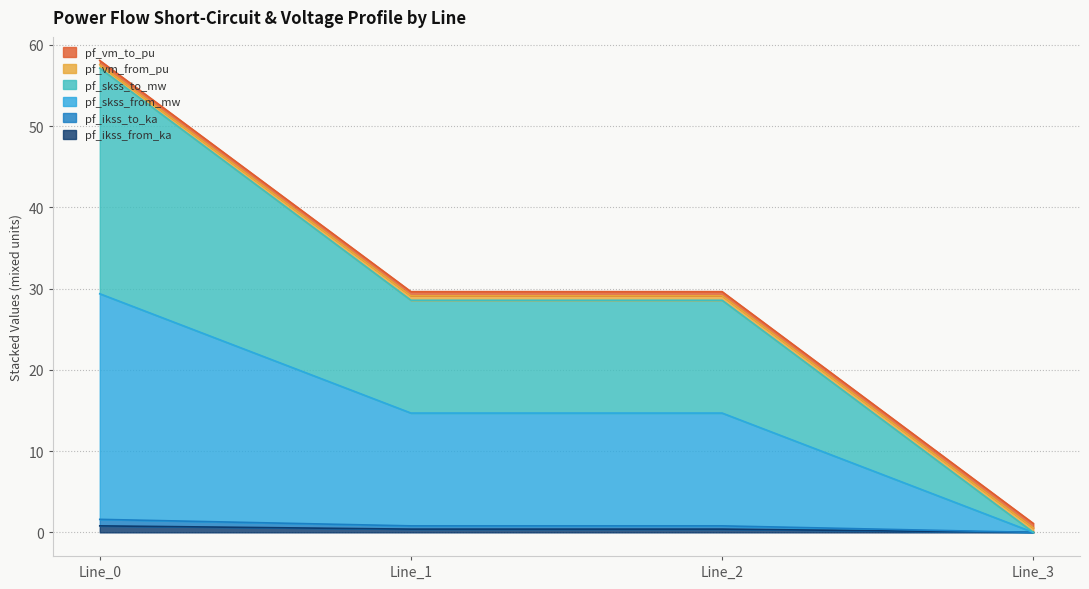

What is the value of the pf_ikss_to_ka point at the 3rd from the left?

0.8